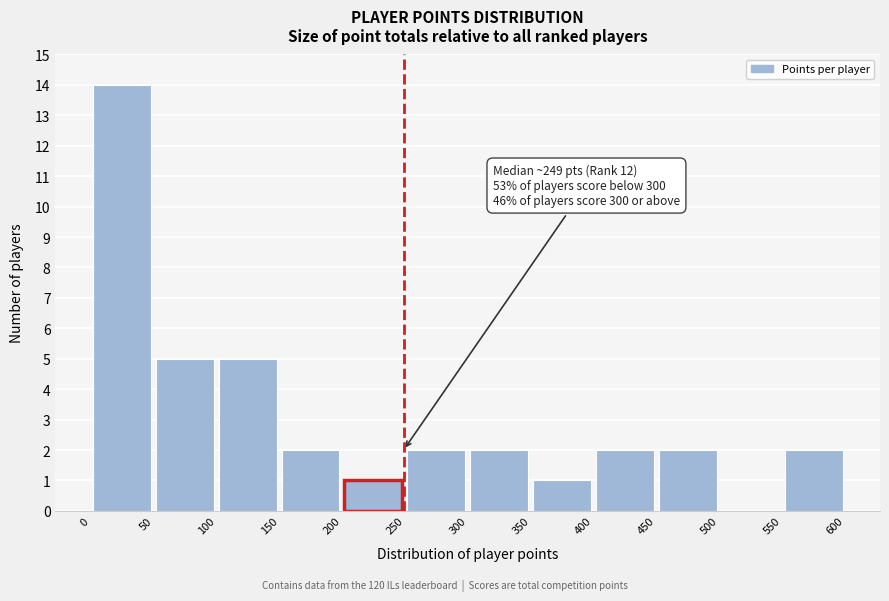

Over which range of the x-axis is the bar tallest?

0 to 50